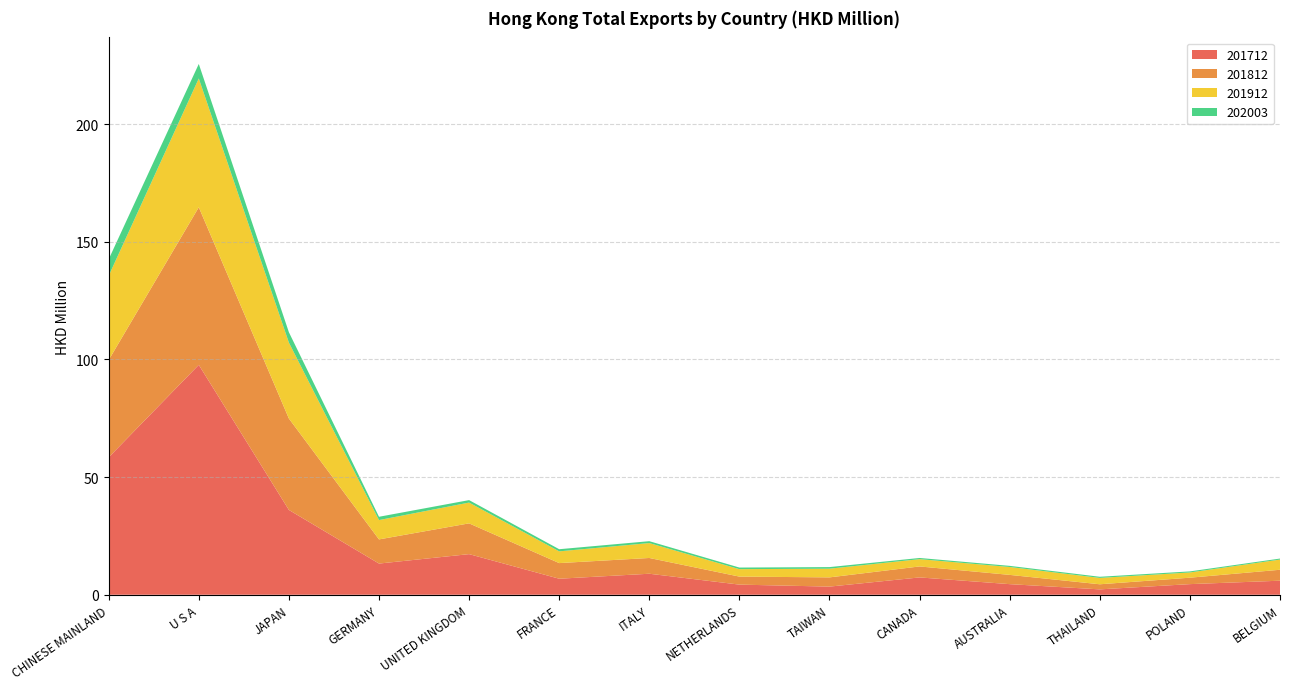

Reading right to left, extract all data points from this chart.

201712: 6.0	4.5	2.3	4.5	7.4	3.5	4.3	8.9	6.8	17.3	13.3	36.0	97.7	58.4
201812: 4.7	2.7	2.2	3.9	4.7	3.9	3.4	6.7	6.6	13.1	10.3	38.8	67.0	41.4
201912: 4.3	2.2	2.7	3.4	3.1	3.7	3.2	6.3	5.0	8.8	8.2	32.3	54.7	35.8
202003: 0.4	0.5	0.5	0.5	0.5	0.7	0.7	0.8	0.9	1.0	1.4	4.4	6.2	7.0